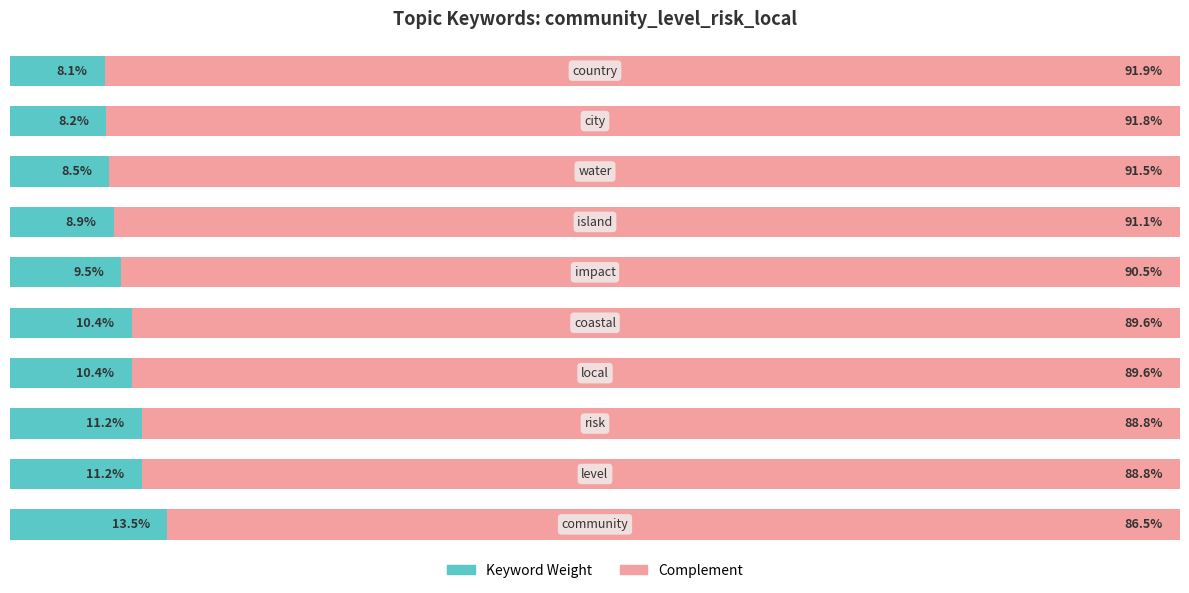

What are all the series names shown in the legend?

Keyword Weight, Complement